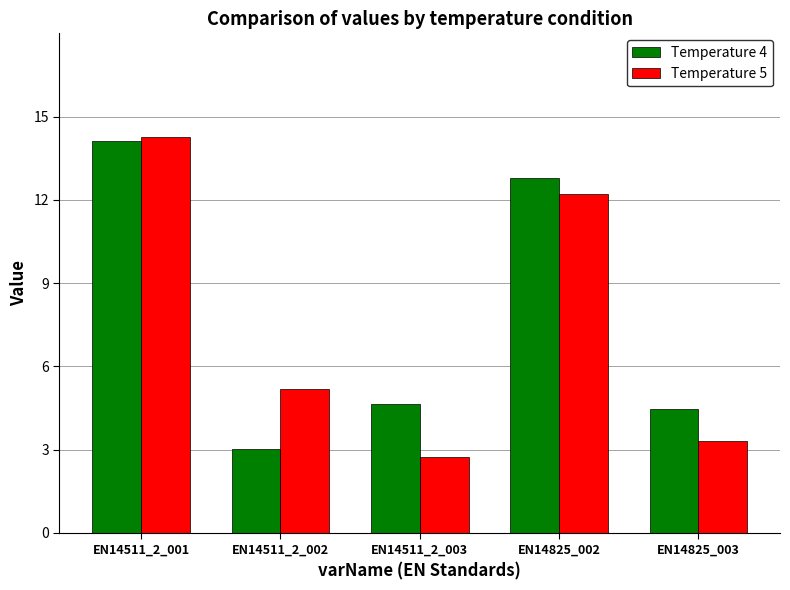

Which series changed the most between EN14511_2_003 and EN14825_002?

Temperature 5